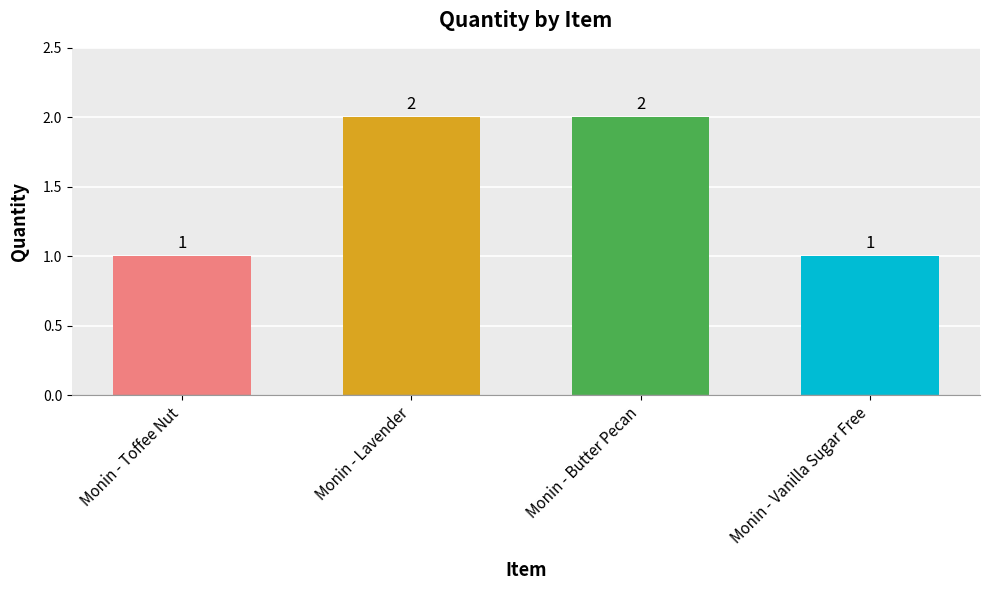

The value at Monin - Lavender is 4. True or false?

False